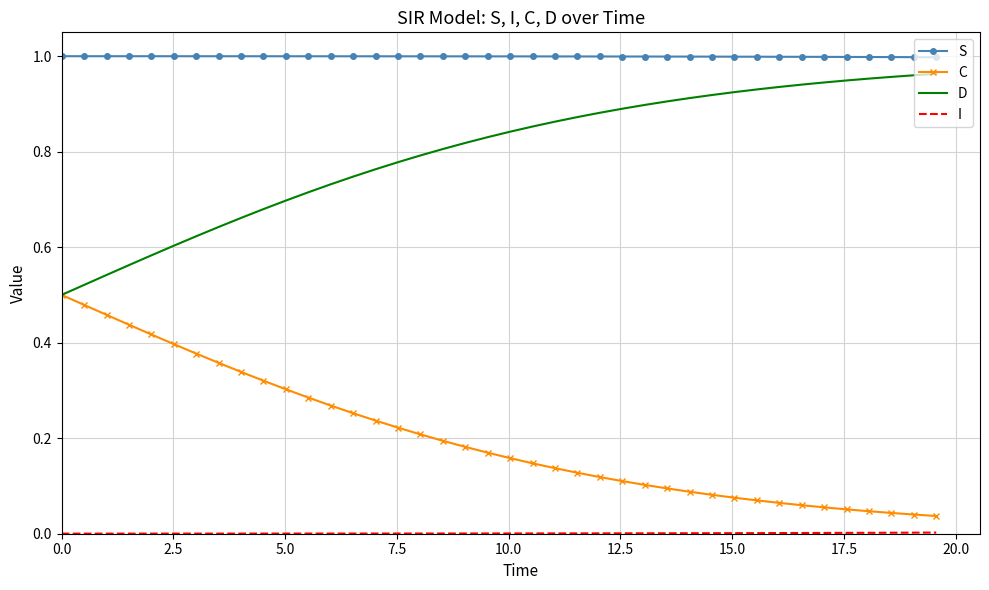

True or false: S and C cross at least once.

False